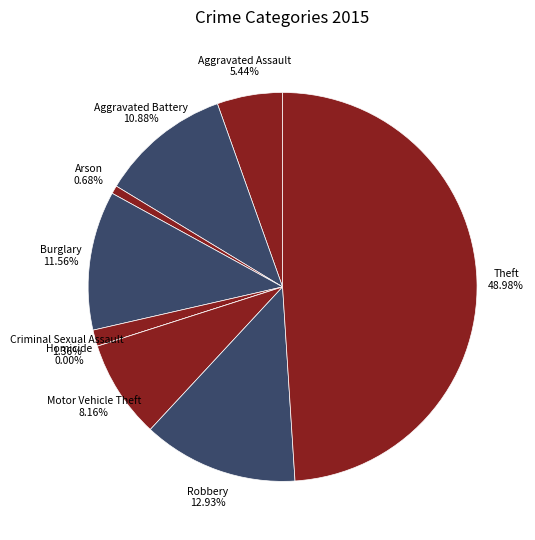

What is the smallest slice in the pie chart?

Homicide